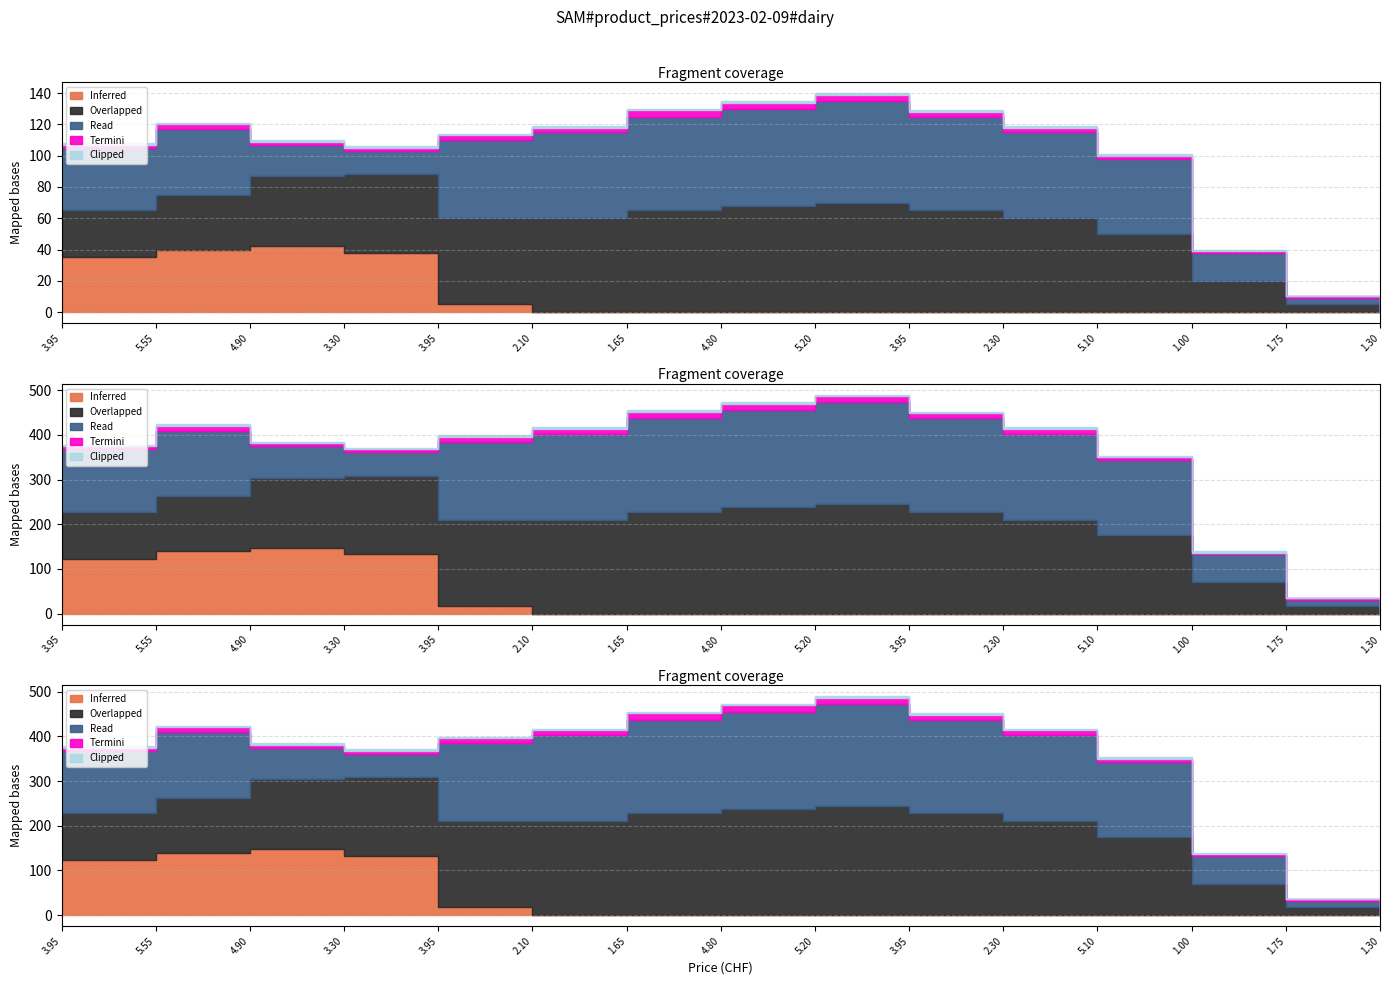

What is the label of the 6th point from the left?

2.10